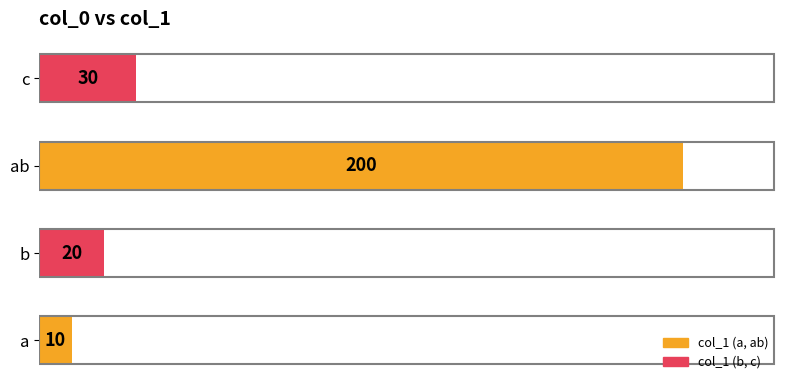

Does the chart contain any negative values?

No